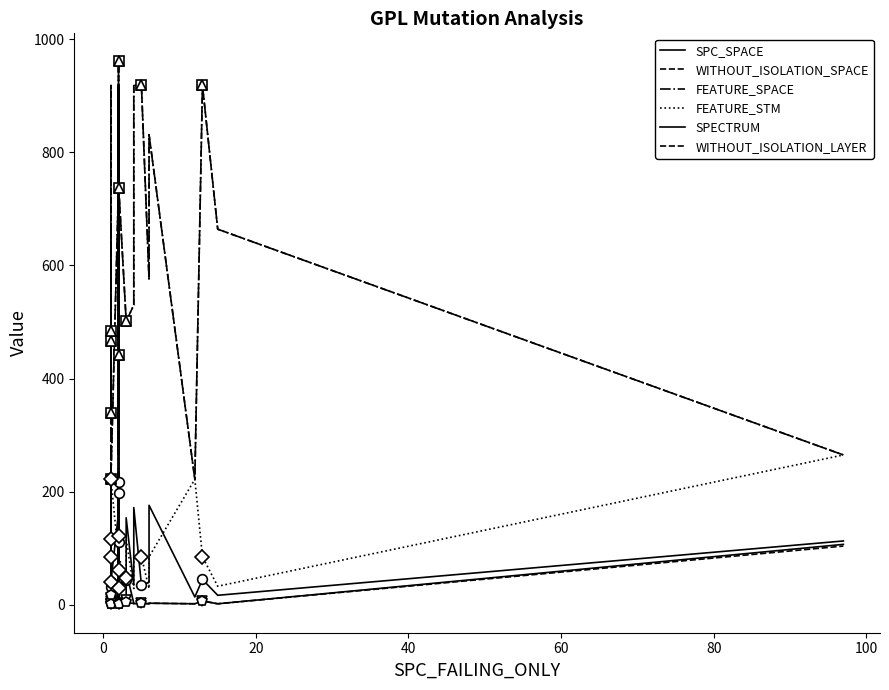

What is the maximum value for FEATURE_STM?

297